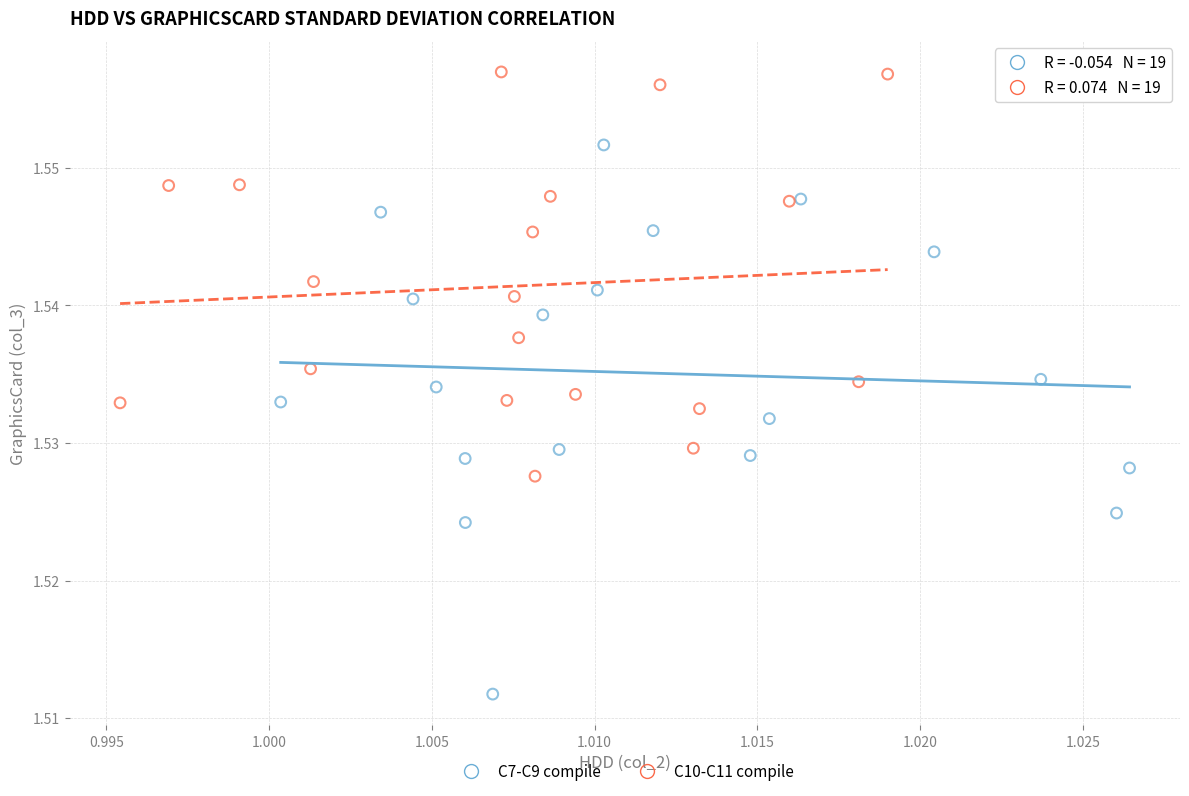

Which series reaches the maximum Y coordinate?

C10-C11 compile